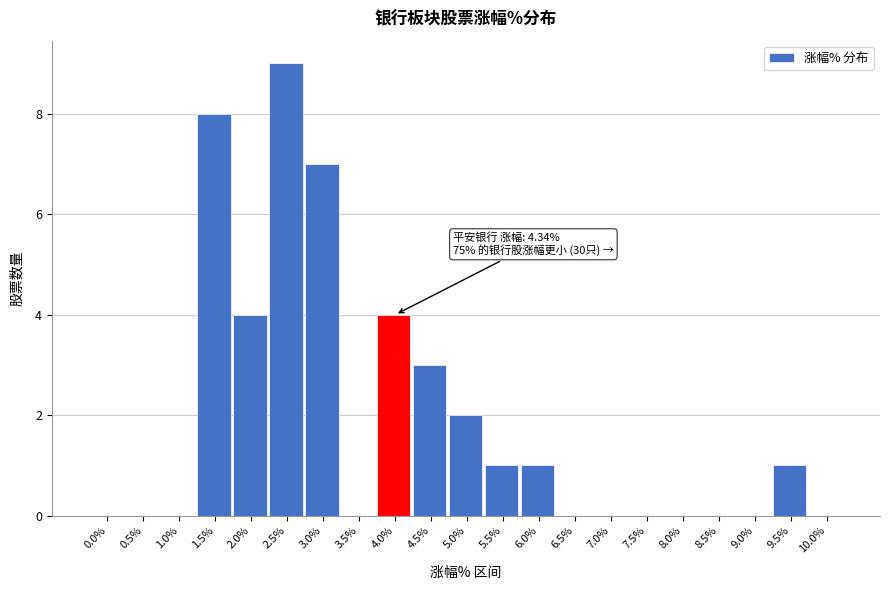

Reading left to right, what are all the values shown in this chart?

0.0%=0	0.5%=0	1.0%=0	1.5%=8	2.0%=4	2.5%=9	3.0%=7	3.5%=0	4.0%=4	4.5%=3	5.0%=2	5.5%=1	6.0%=1	6.5%=0	7.0%=0	7.5%=0	8.0%=0	8.5%=0	9.0%=0	9.5%=1	10.0%=0